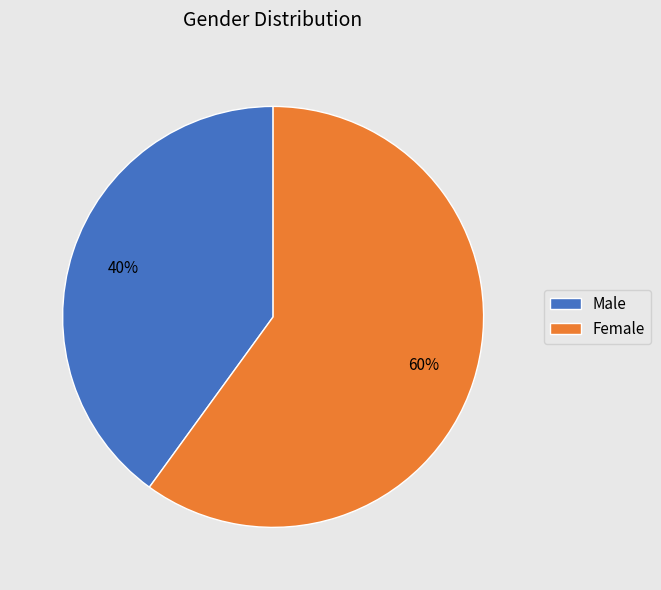

What is the majority slice?

Female